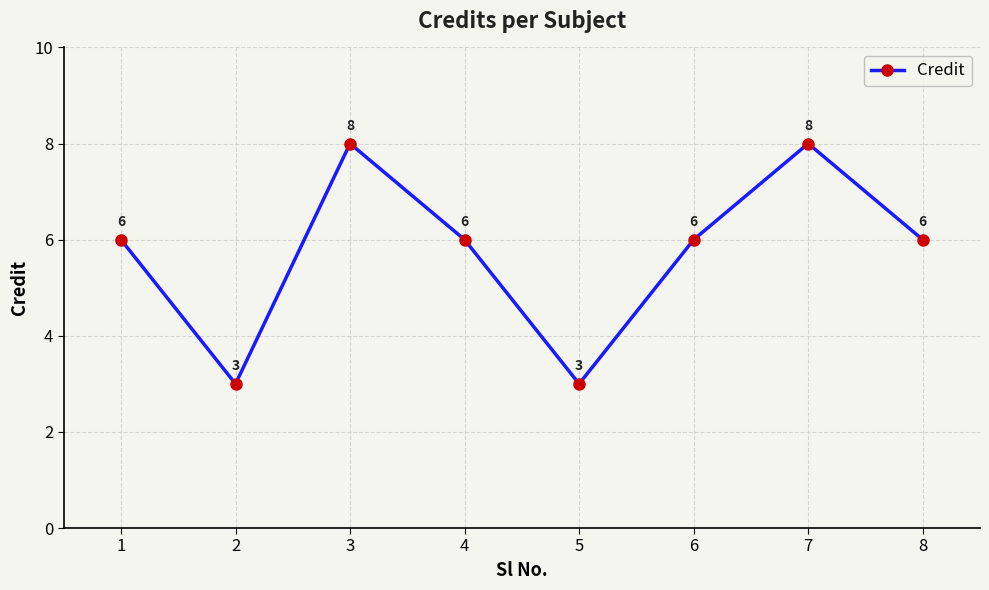

Reading left to right, extract all data points from this chart.

6	3	8	6	3	6	8	6